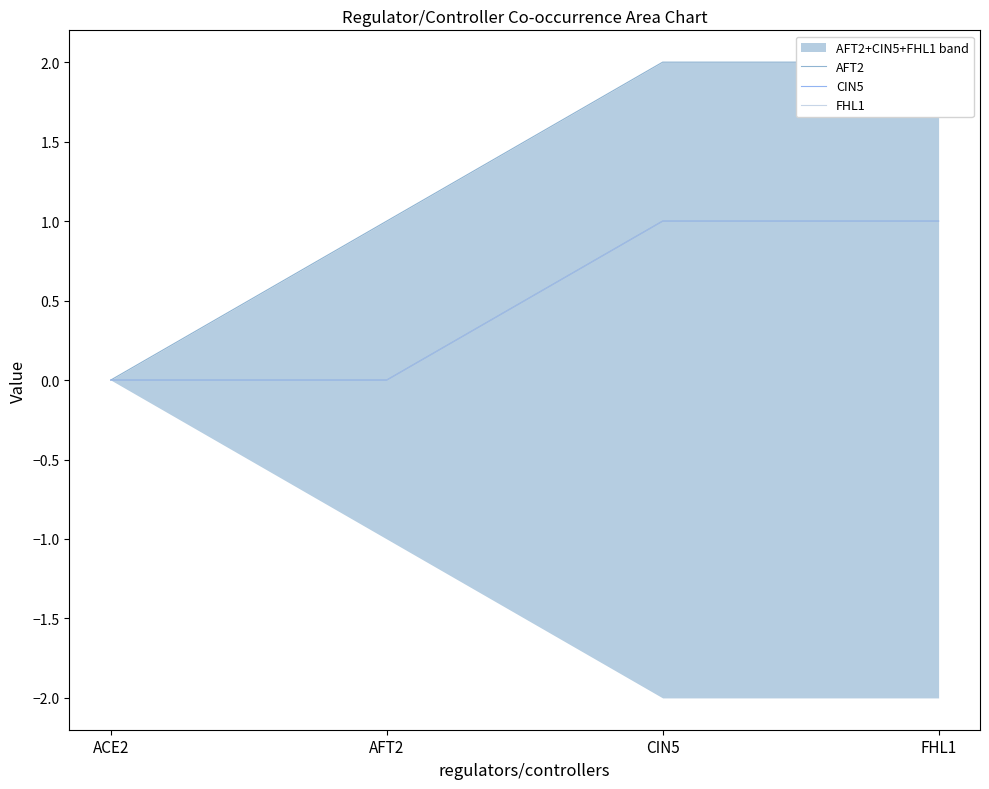

What is the sum of all CIN5 values?

2